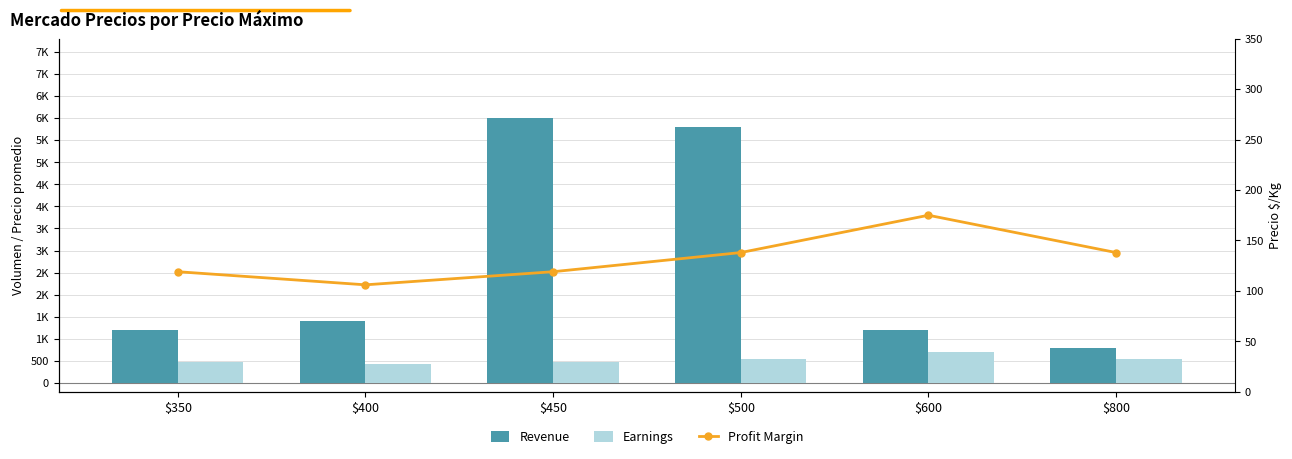

Read the Profit Margin value at $500, to the nearest 10.

140